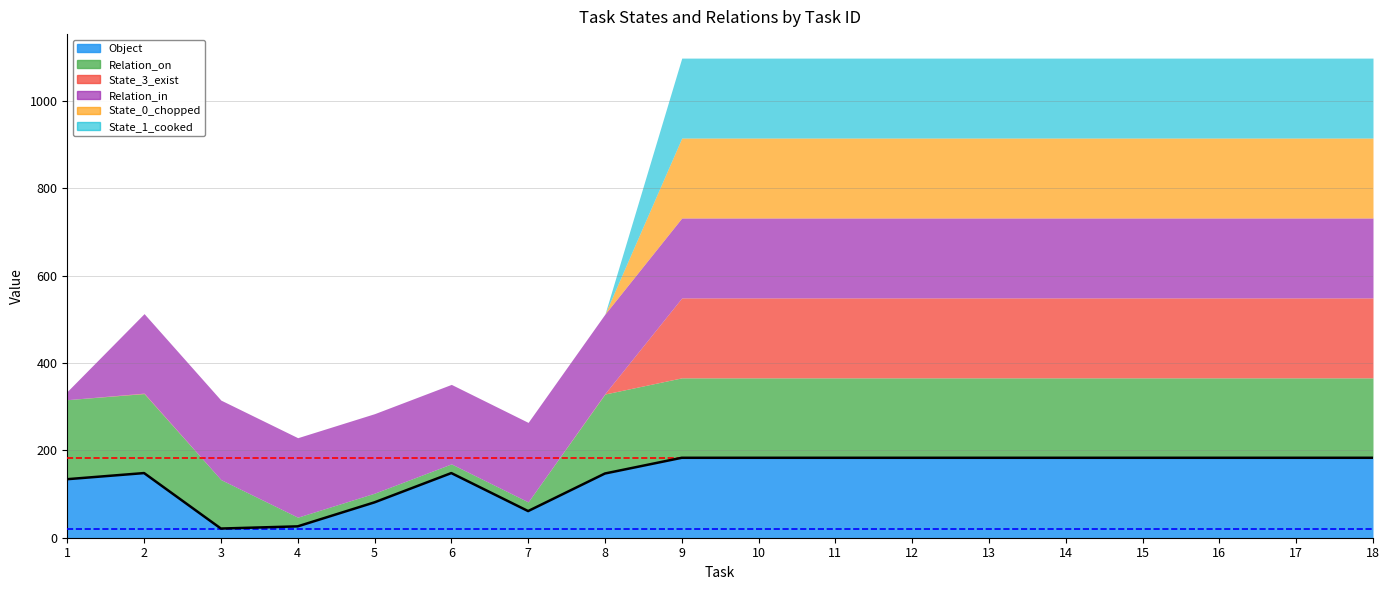

Which series has the largest range (max minus min)?

State_3_exist